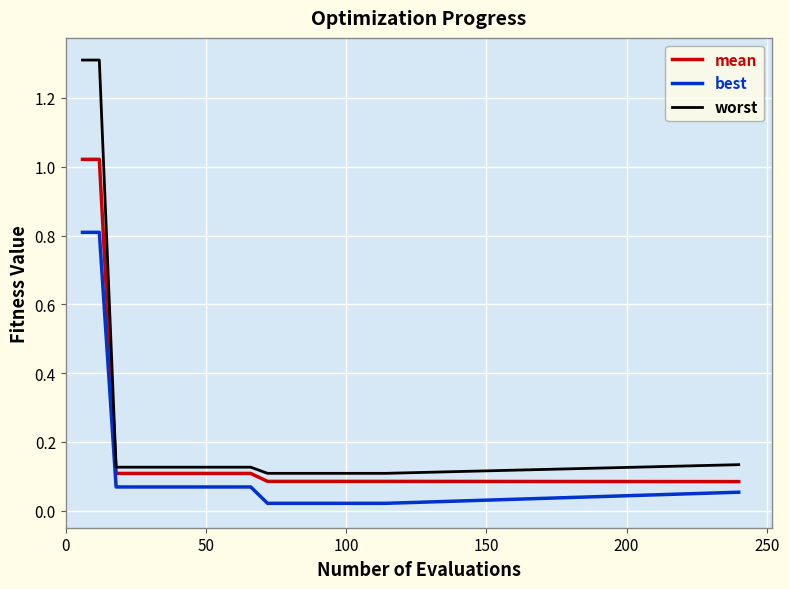

Rank the series by their average value, from highest to lowest.

worst, mean, best